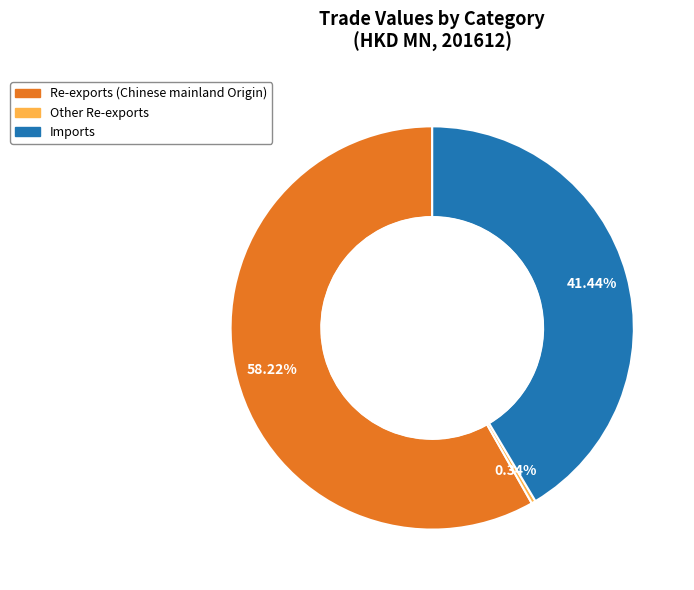

Is there a majority slice in this chart?

Yes